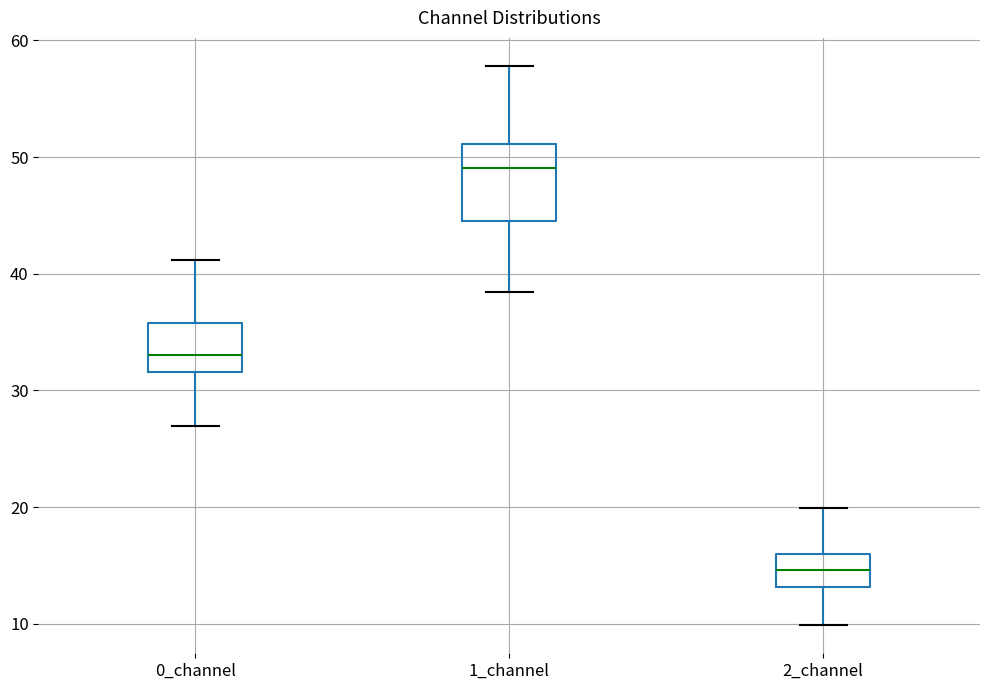

Reading left to right, transcribe this box plot: for each box, give where its median line is, the range the box spans, and where its two whiskers end, as read against the y-axis. The values are not printed on the chart, so give them approximately, as read against the axis.

0_channel: median 33, box 32 to 36, whiskers 27 to 41
1_channel: median 49, box 44 to 51, whiskers 38 to 58
2_channel: median 15, box 13 to 16, whiskers 10 to 20